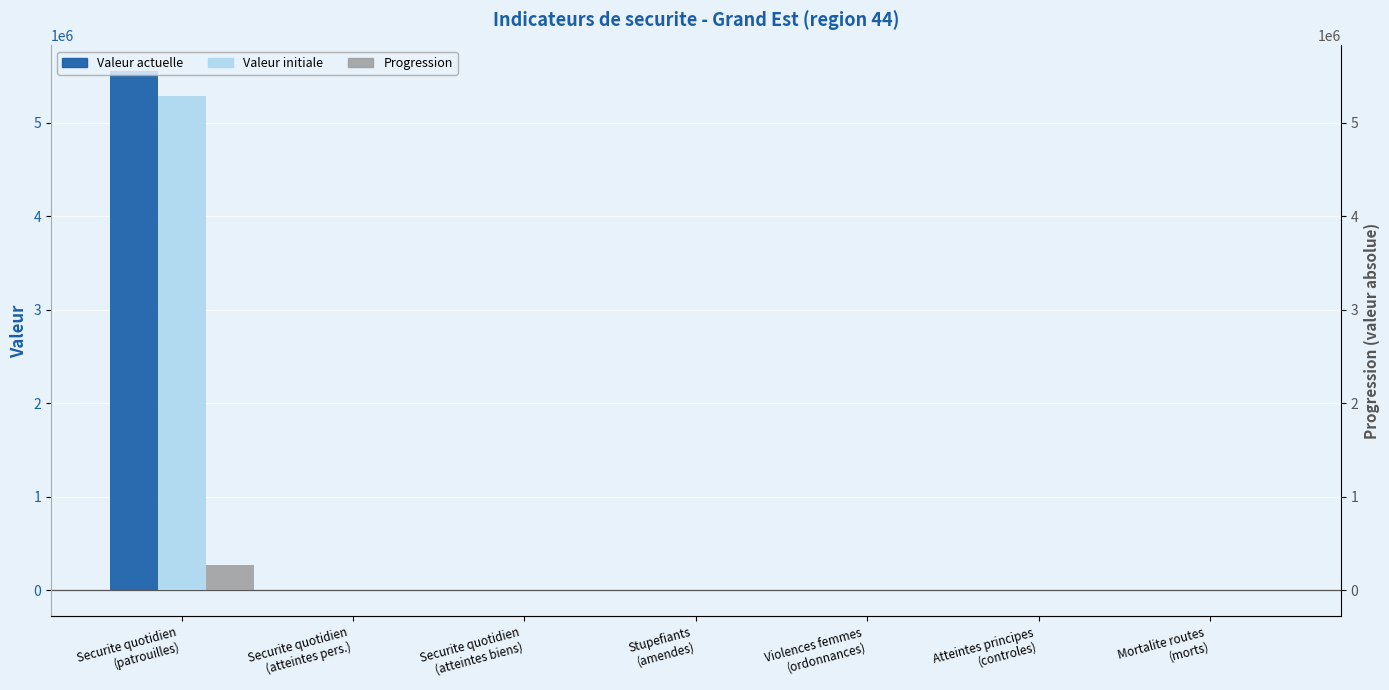

What are all the series names shown in the legend?

Valeur actuelle, Valeur initiale, Progression